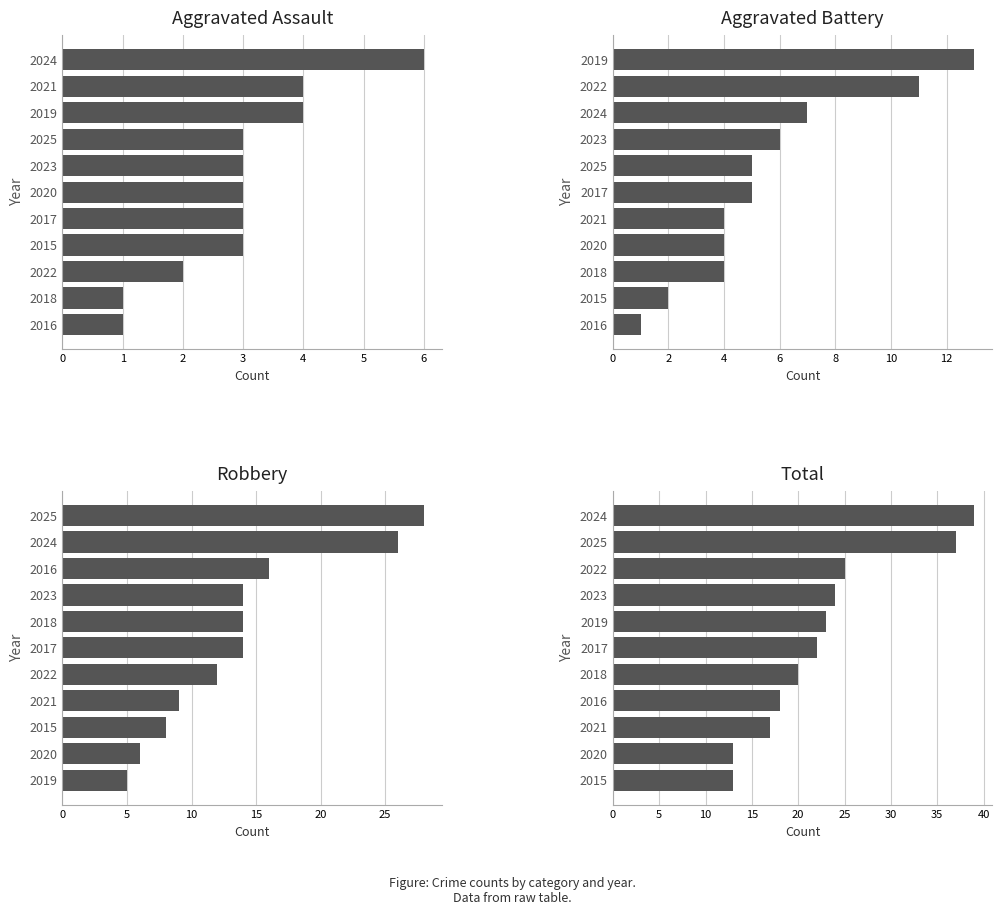

How many data points in Robbery are less than 14?

5